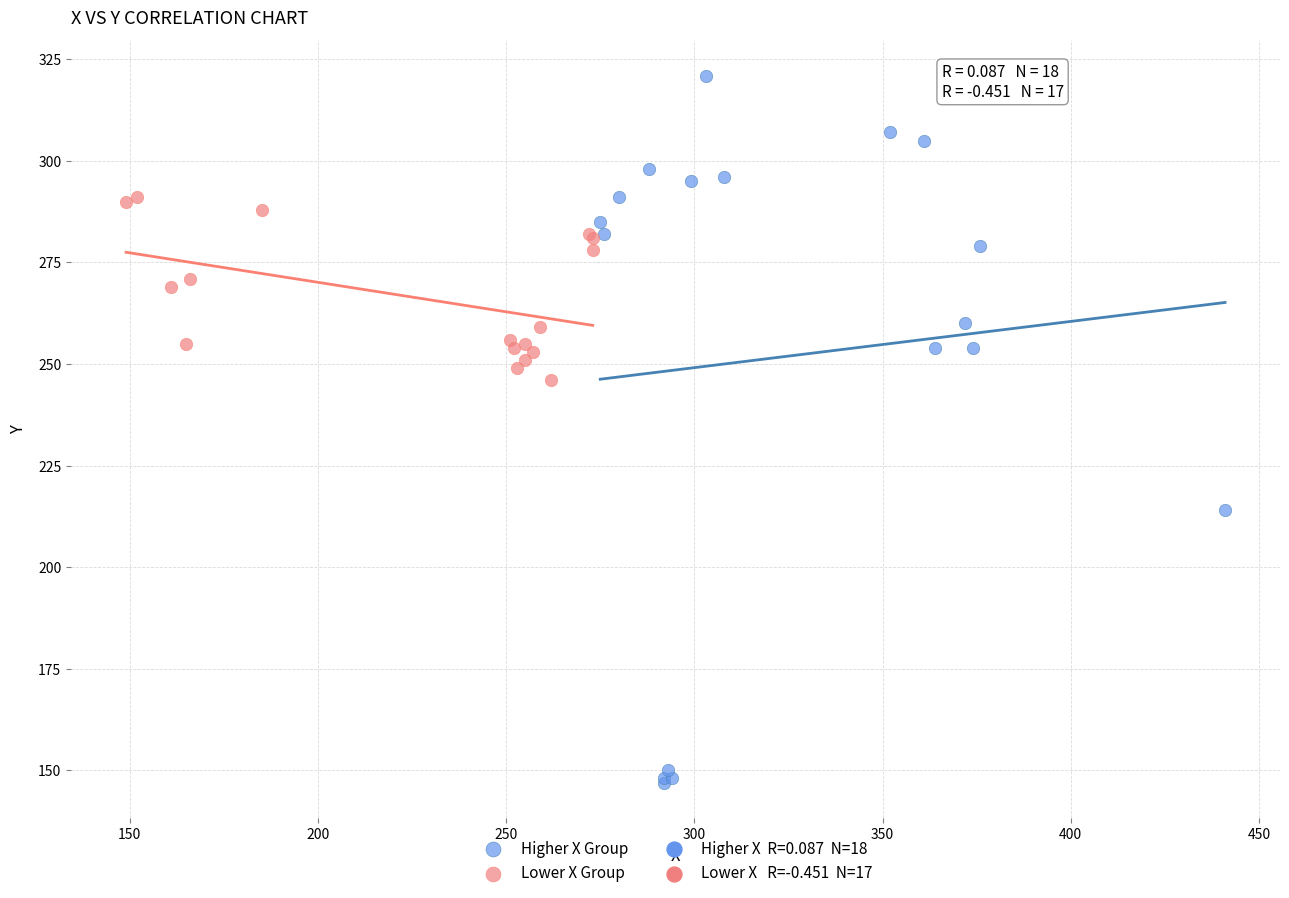

Which series has the largest Y range (max minus min)?

Higher X Group